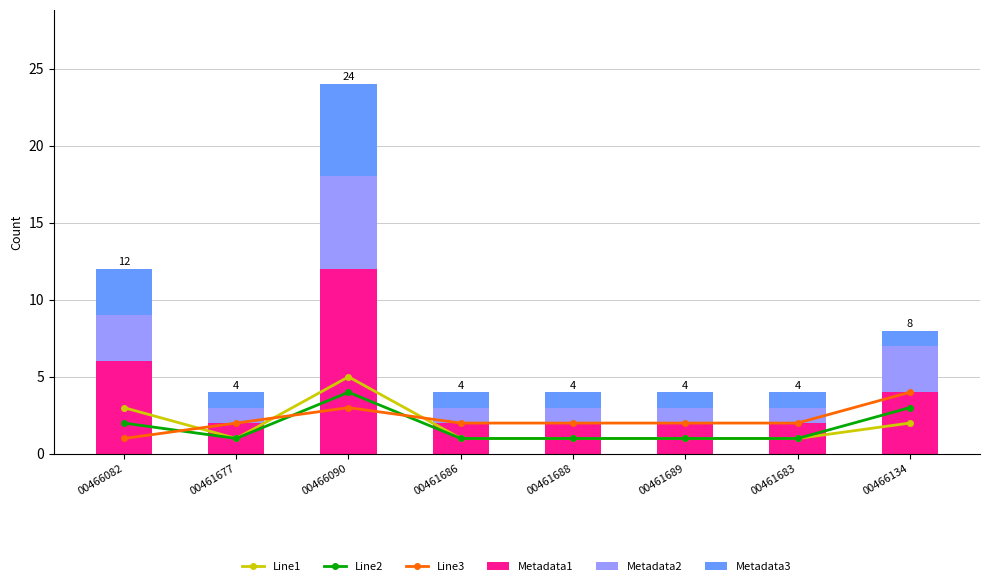

Rank the series by their maximum value, from lowest to highest.

Line2, Line3, Line1, Metadata2, Metadata3, Metadata1